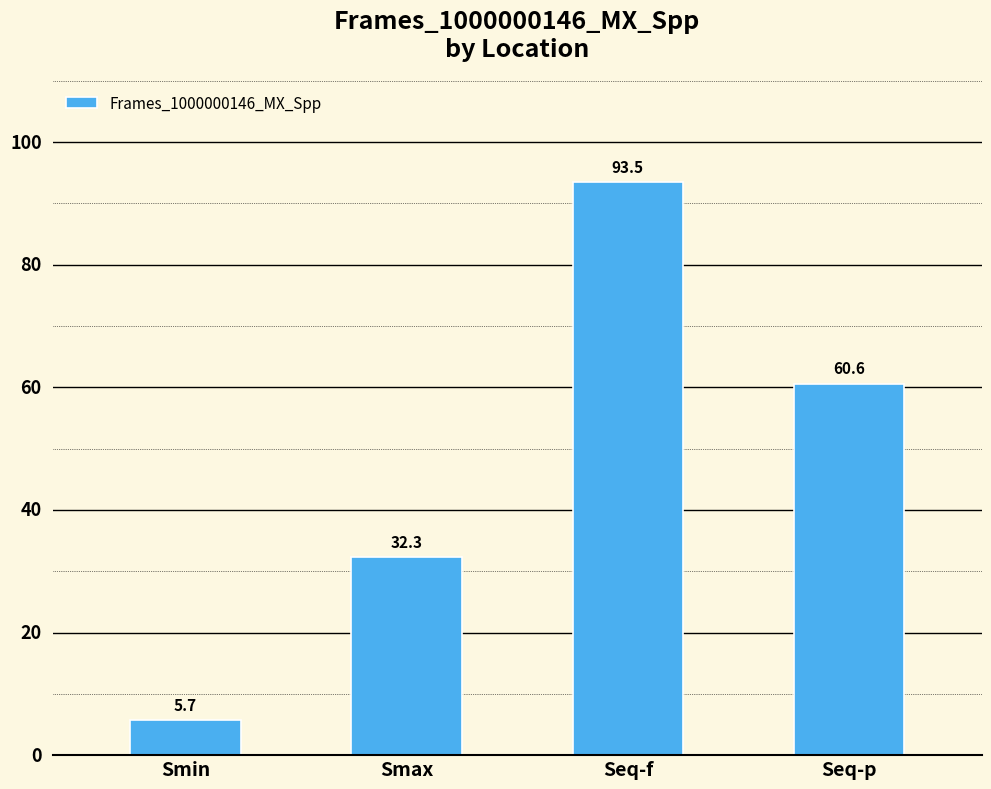

Approximately how many times larger is the value at Seq-f compared to Seq-p?

1.5